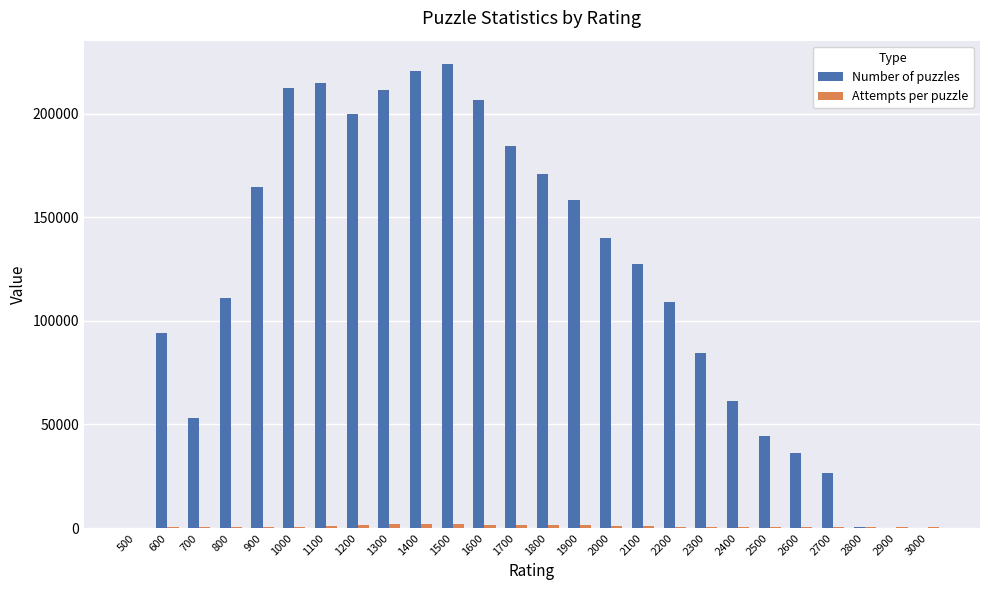

What is the maximum value for Number of puzzles?

224118.0